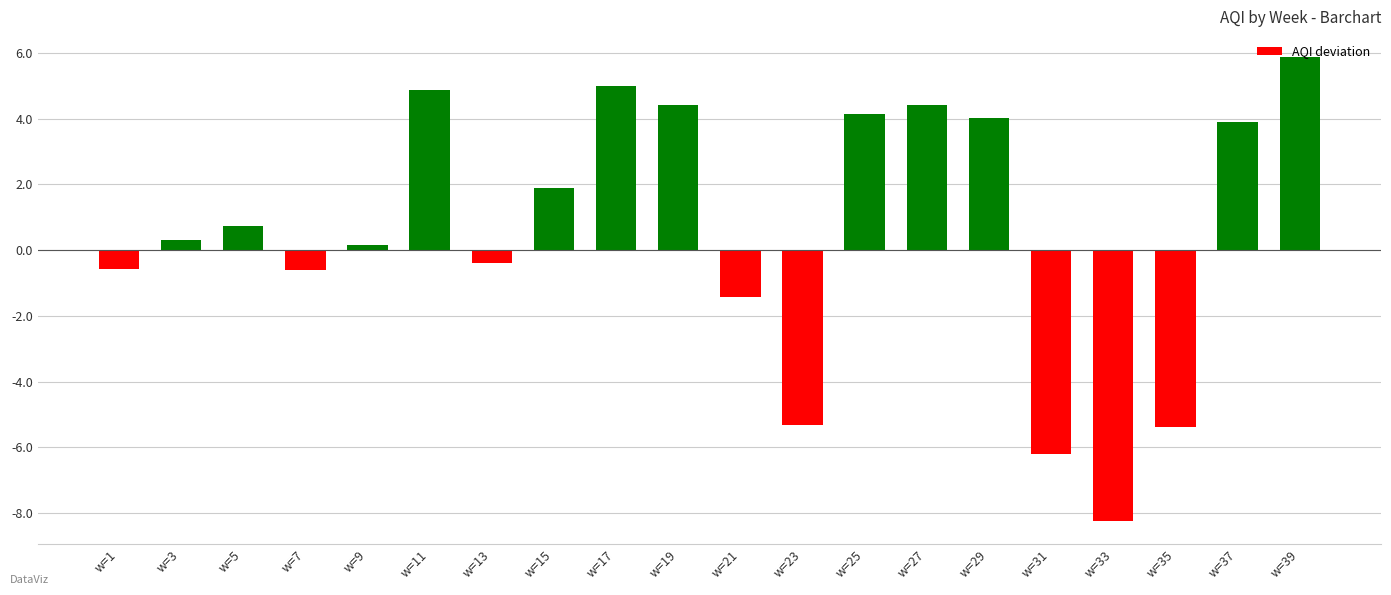

Between w=37 and w=13, which is larger?

w=37